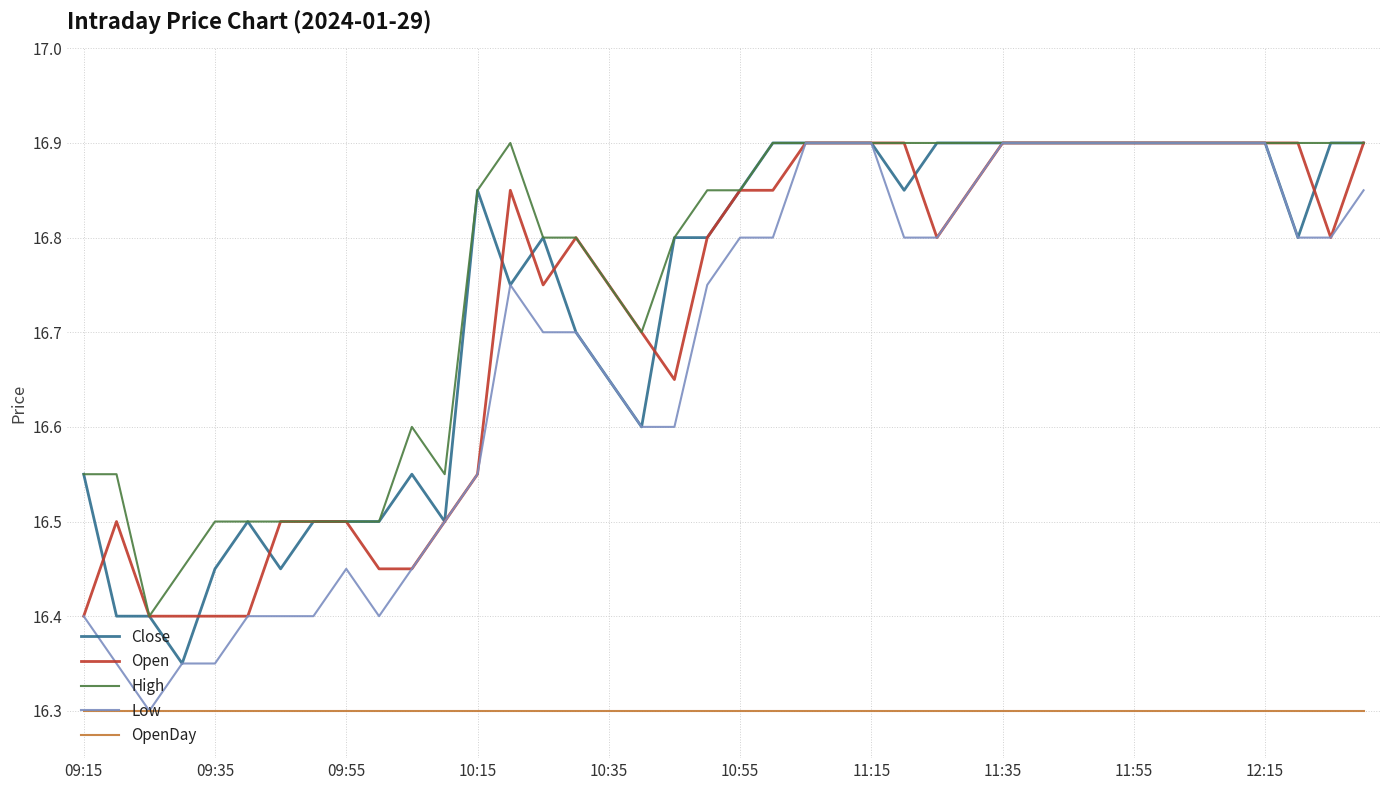

What is the maximum value for OpenDay?

16.3